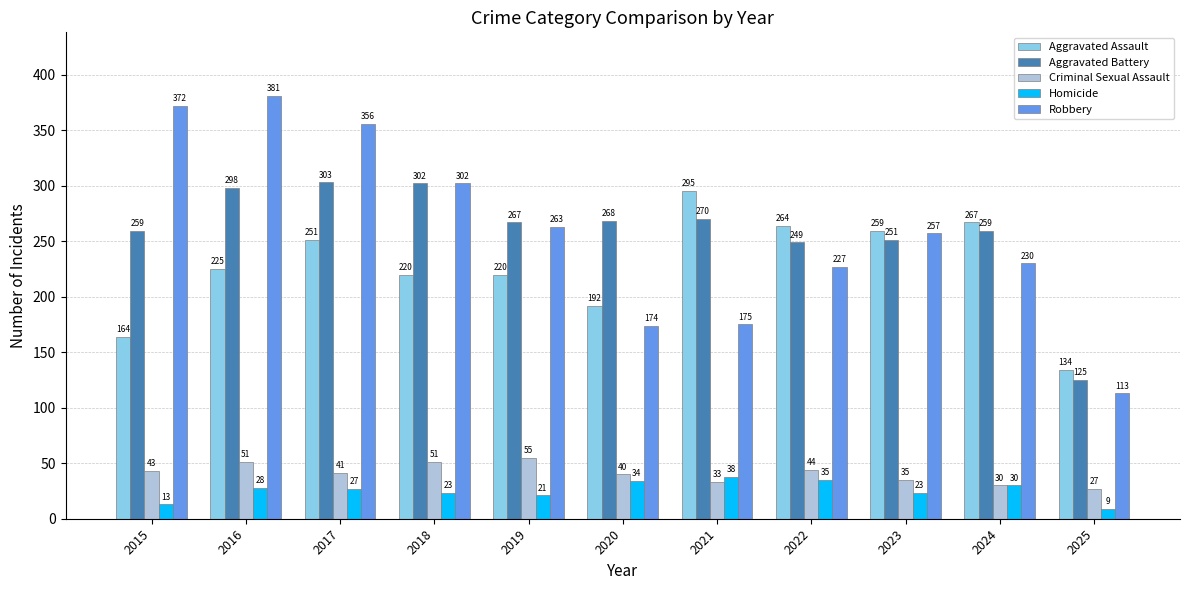

Reading left to right, extract all data points from this chart.

Aggravated Assault: 164	225	251	220	220	192	295	264	259	267	134
Aggravated Battery: 259	298	303	302	267	268	270	249	251	259	125
Criminal Sexual Assault: 43	51	41	51	55	40	33	44	35	30	27
Homicide: 13	28	27	23	21	34	38	35	23	30	9
Robbery: 372	381	356	302	263	174	175	227	257	230	113